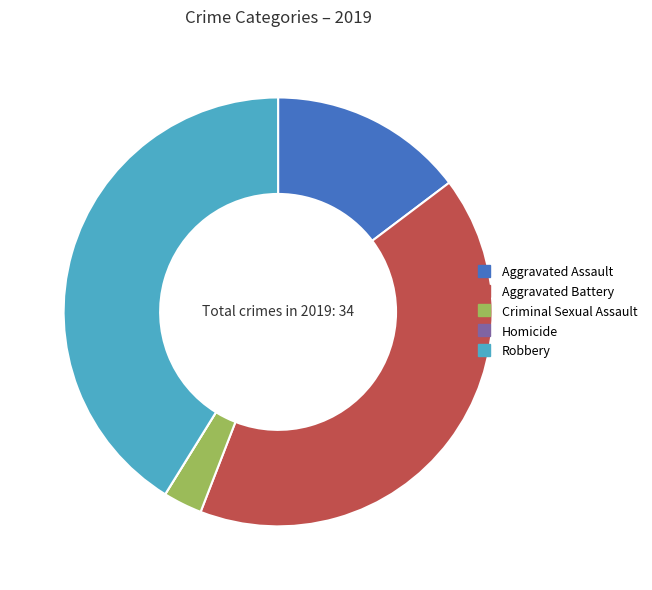

The Robbery slice represents 27% of the pie. True or false?

False